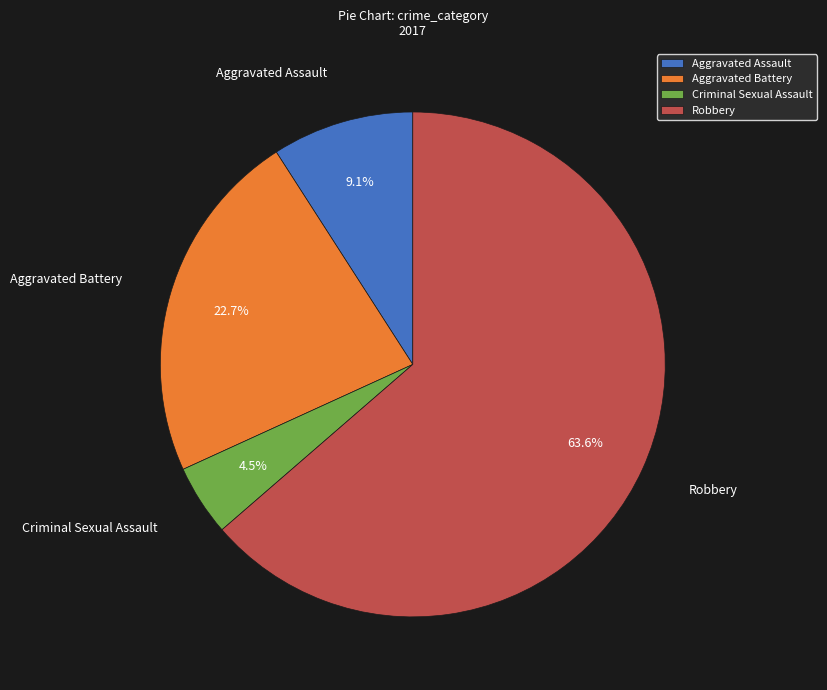

Which category accounts for the majority?

Robbery